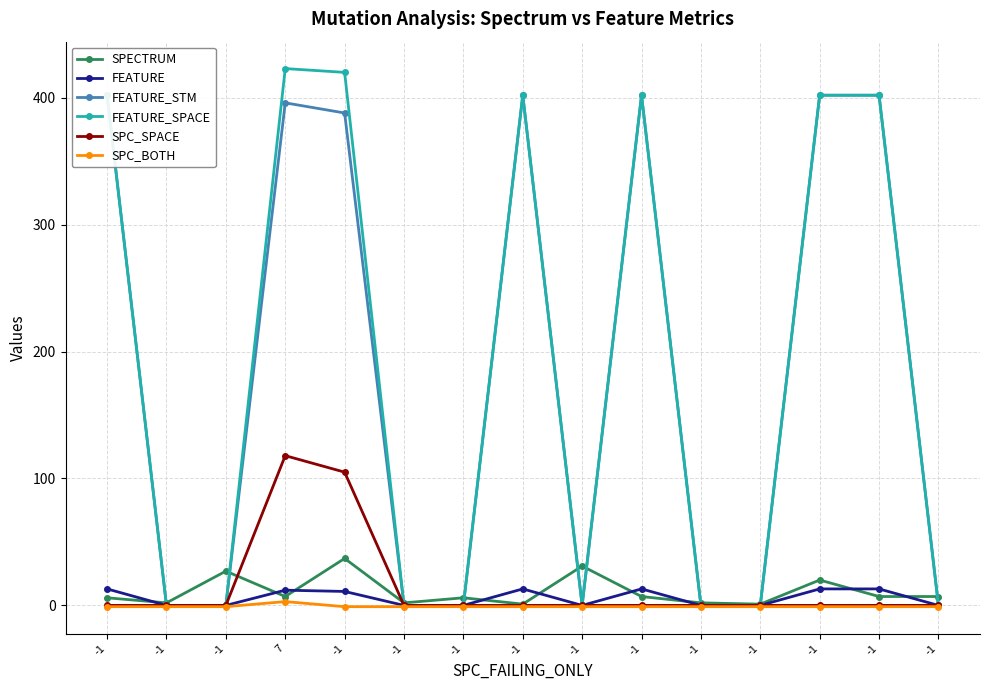

True or false: FEATURE_STM and SPC_SPACE cross at least once.

False